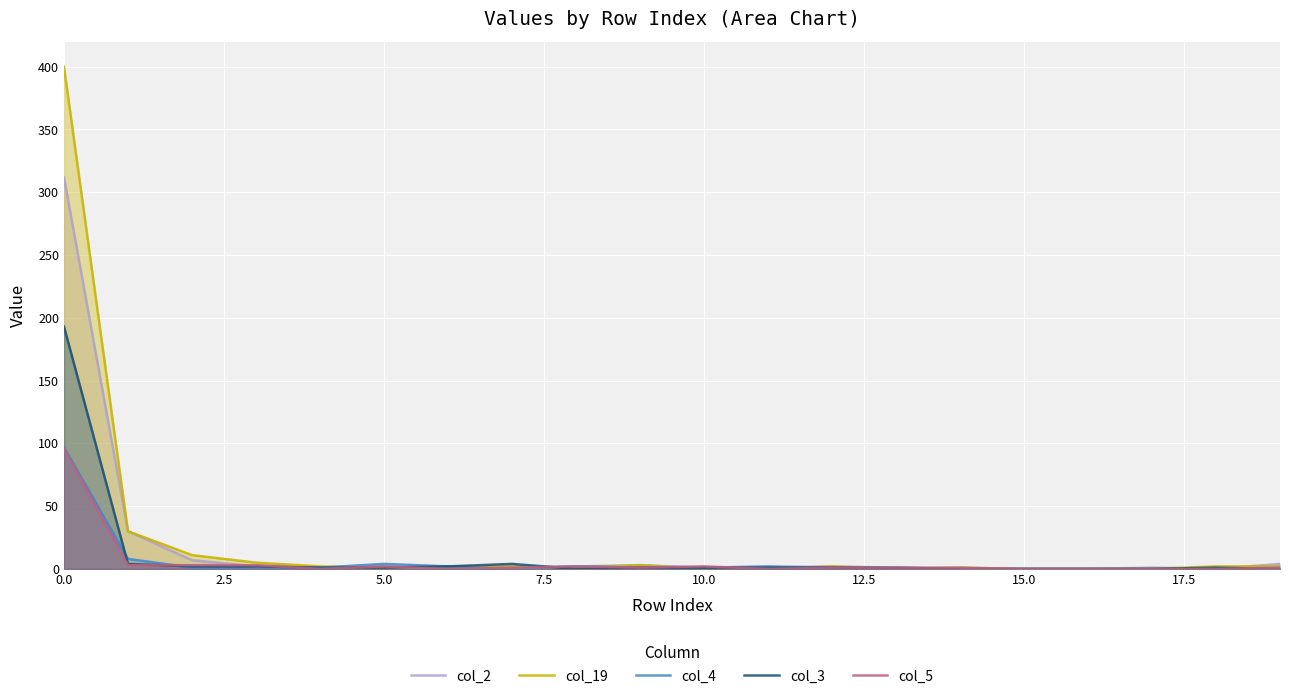

Read the col_4 value at 10.0.

1